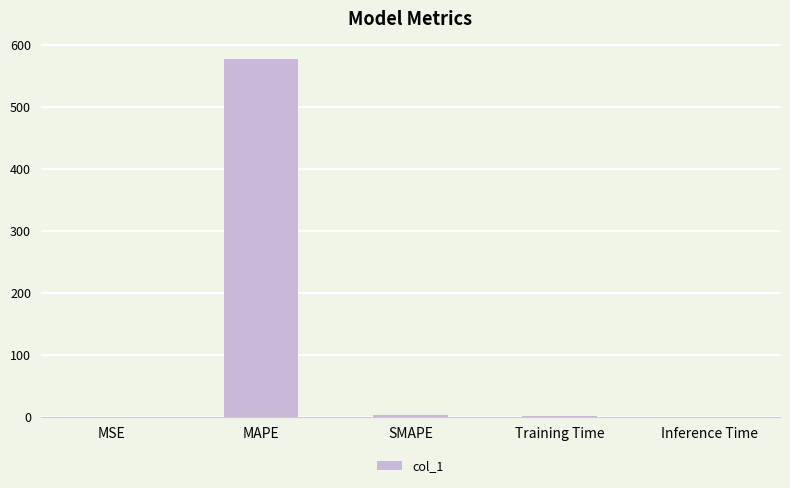

The value at MSE is 0.0. True or false?

True